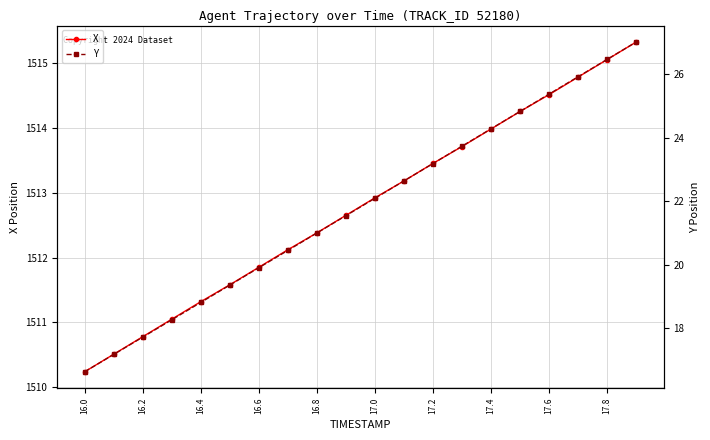

What is the label of the 20th point from the right?

16.0